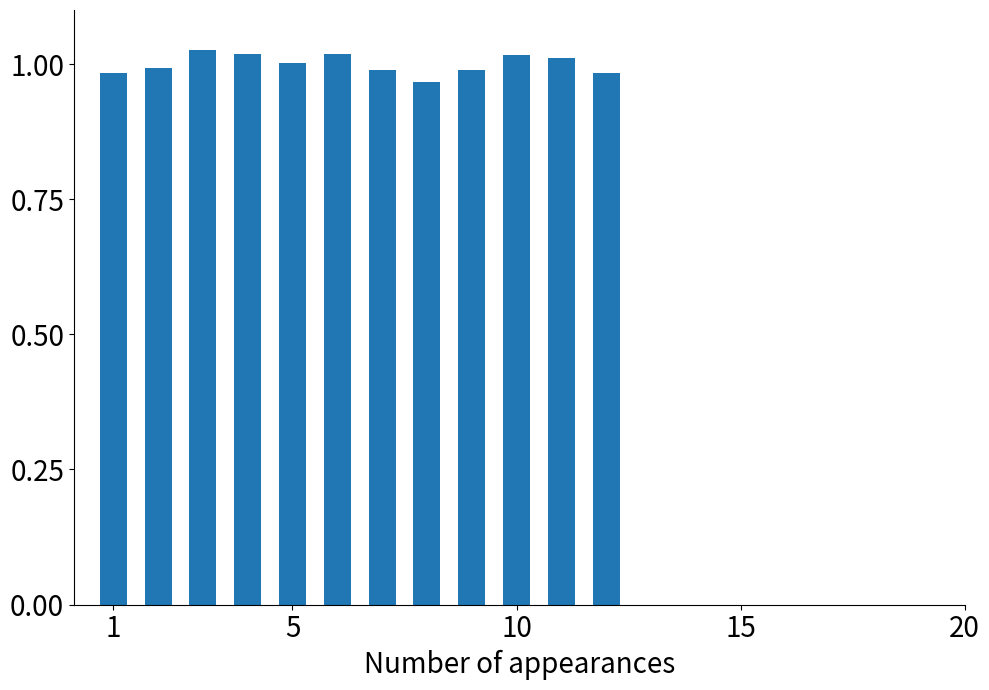

What is the sum of all values?

12.0